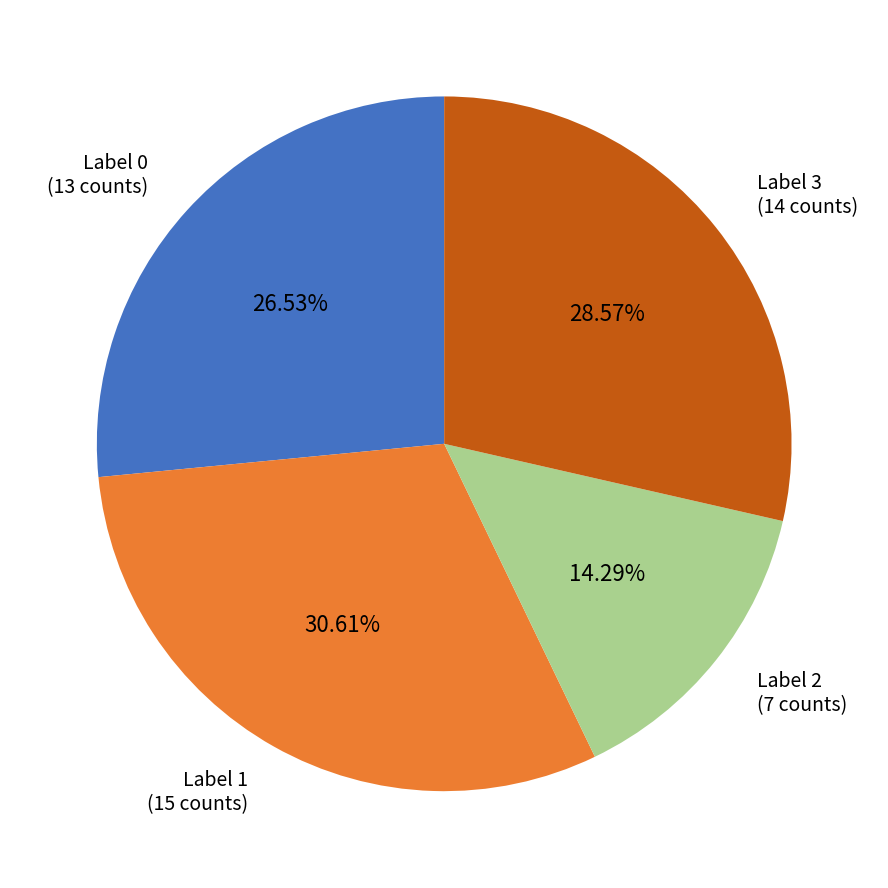

How many segments does this pie chart have?

4